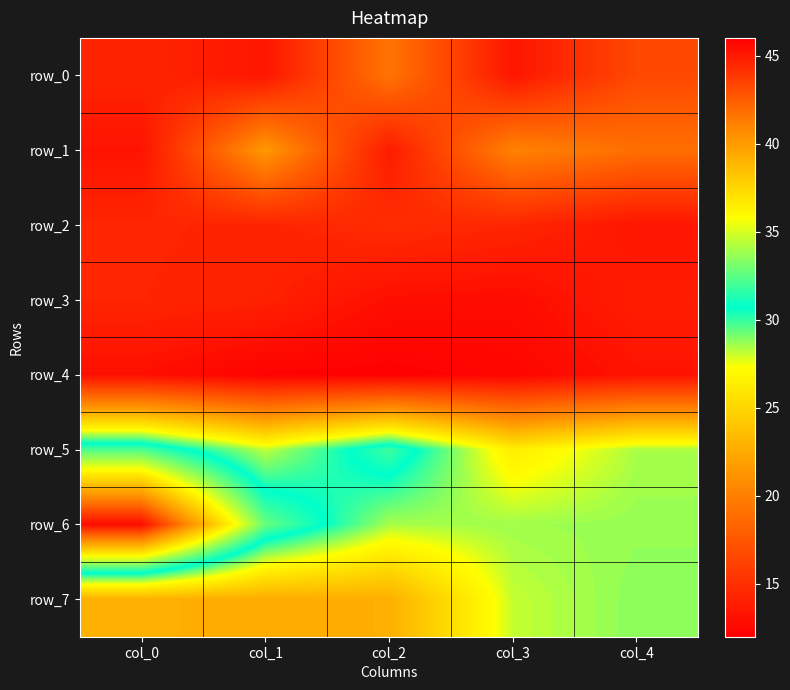

True or false: row_7 has a value of 38.1 at col_4.

False